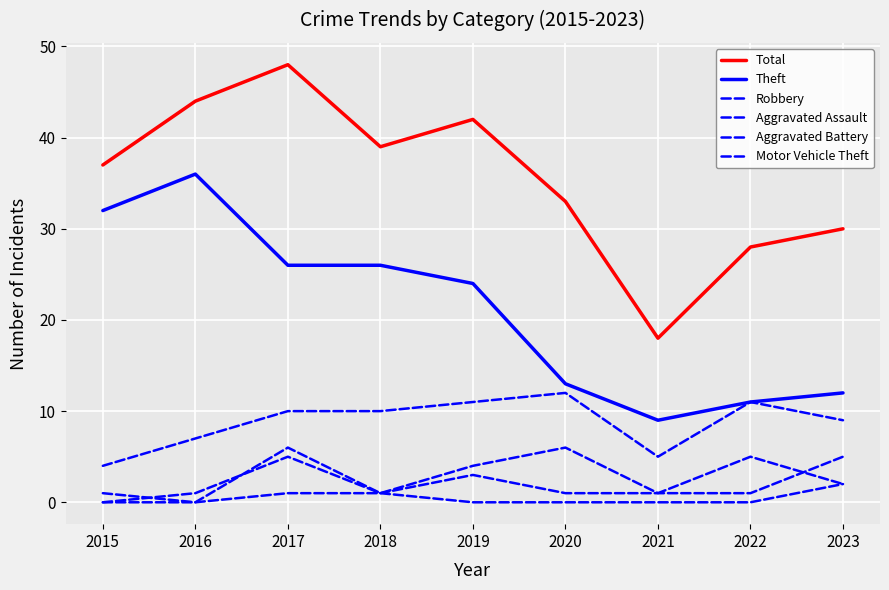

How many lines are shown in the chart?

6